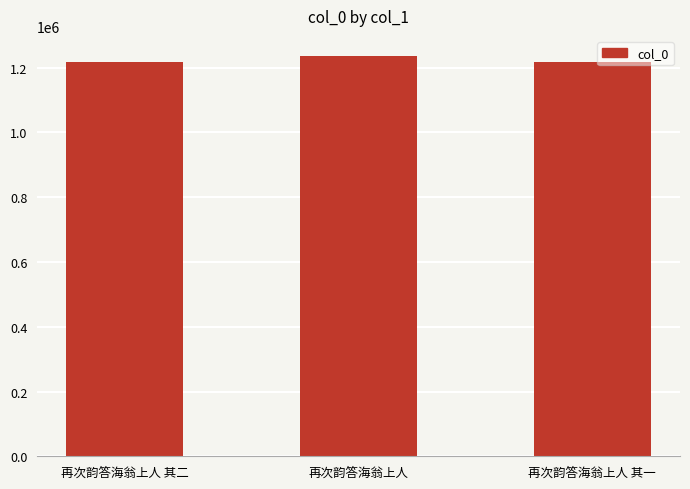

What position from the right is 再次韵答海翁上人 其二?

3